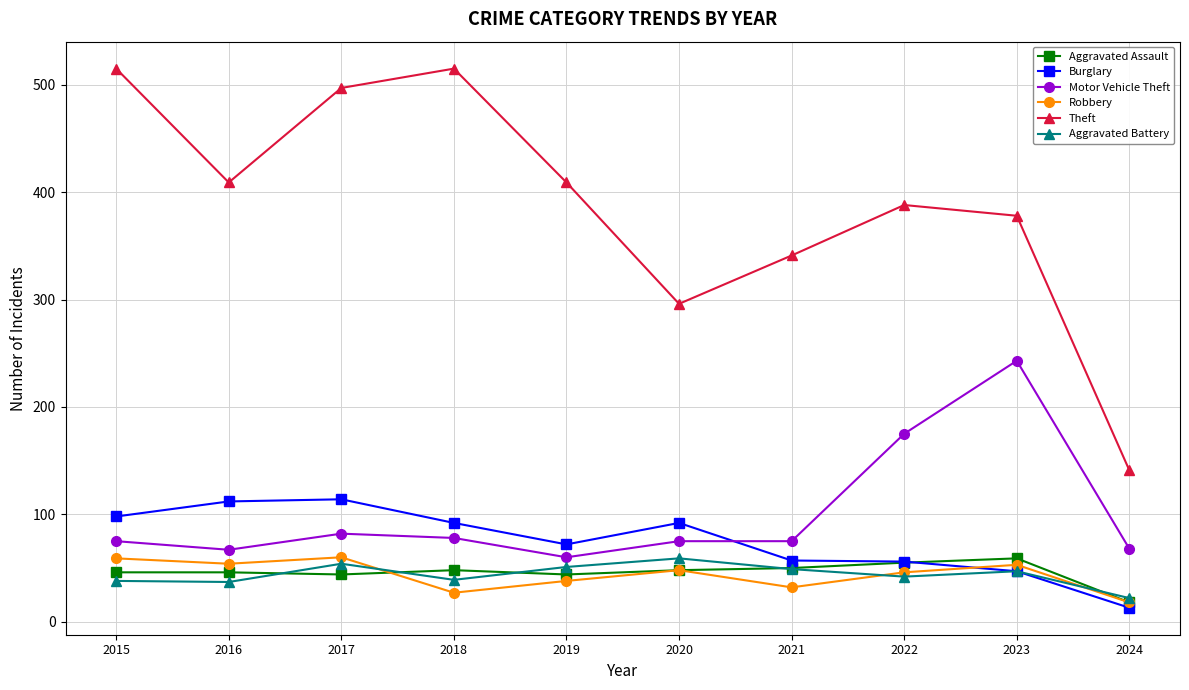

At which label is Motor Vehicle Theft closest to 151?

2022